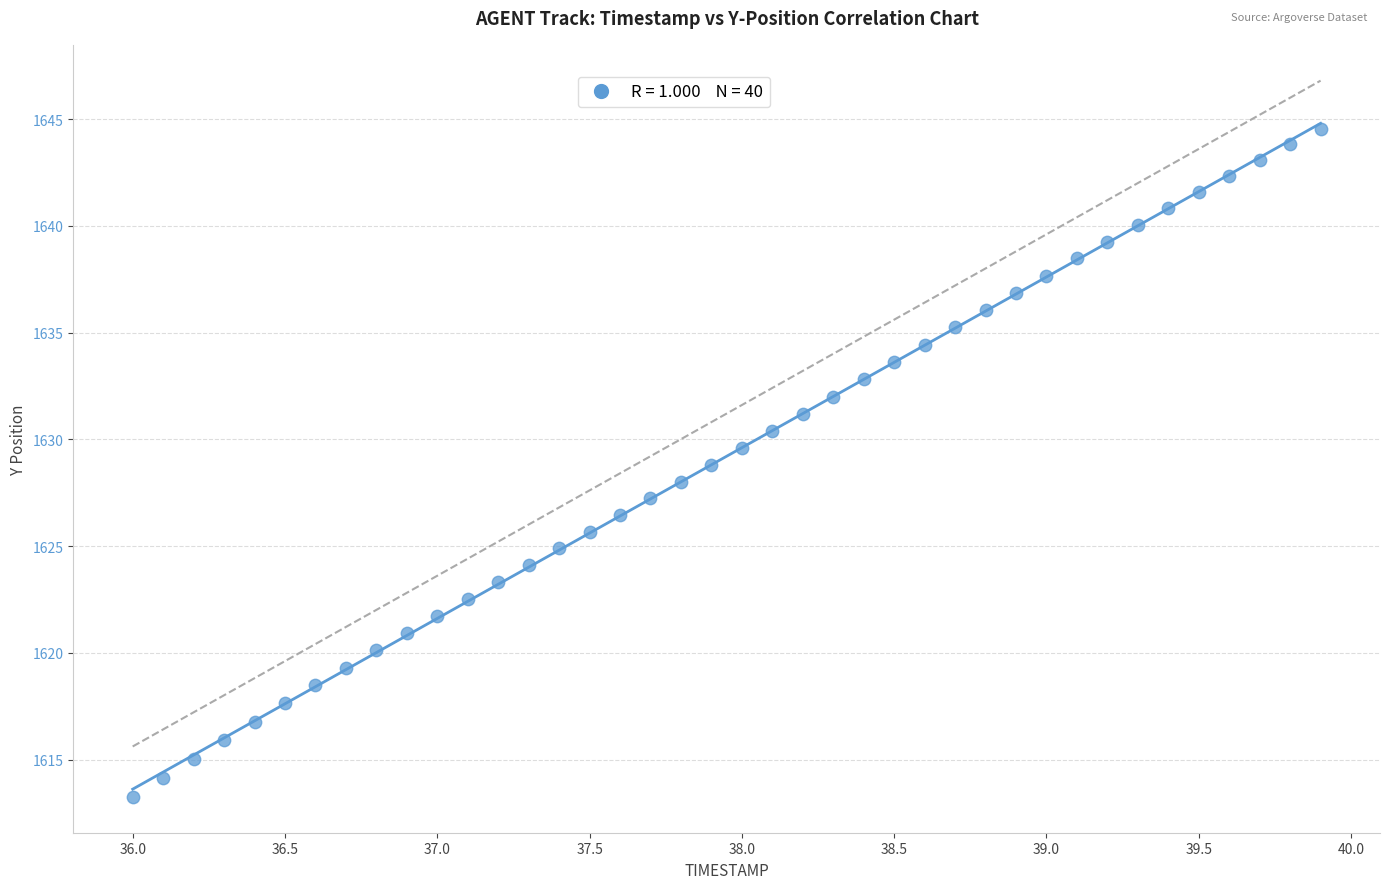

What is the range of X values (max minus min)?

3.9